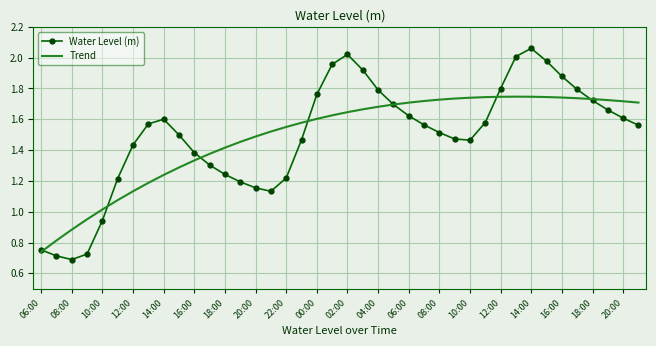

Which series has the widest spread of values?

Water Level (m)